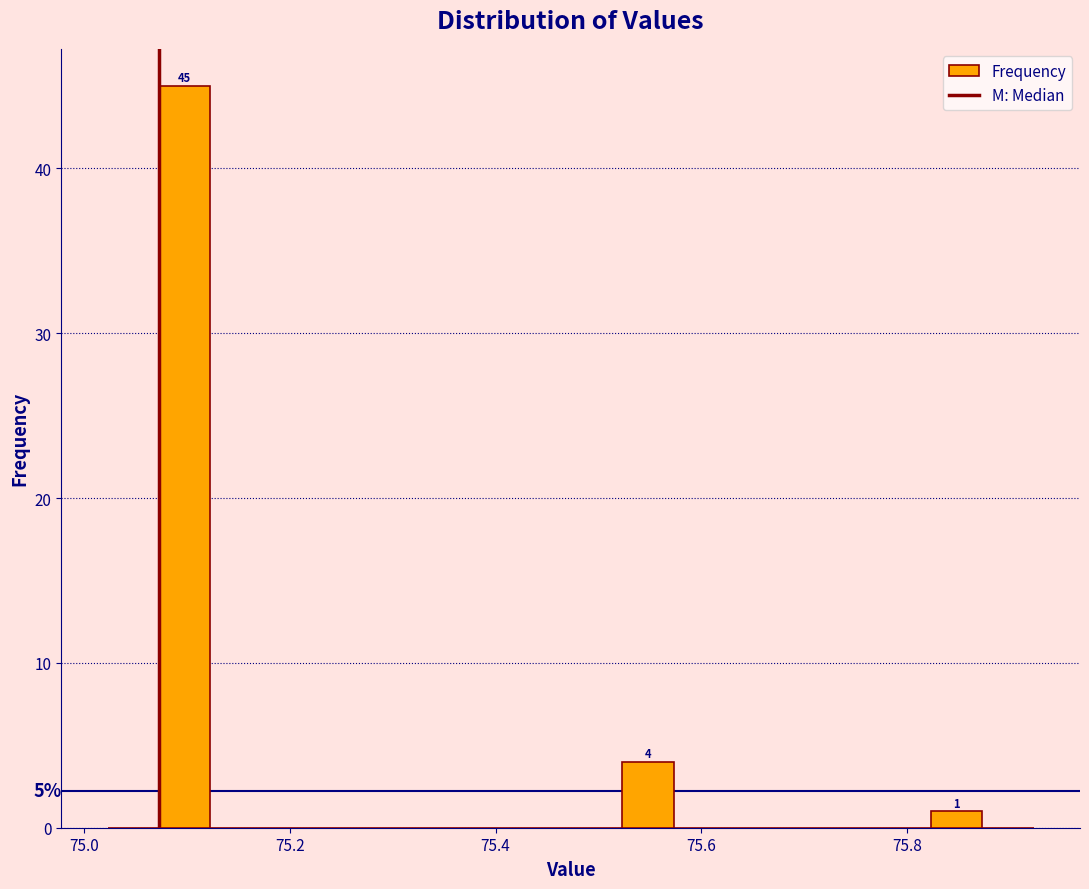

Read against the x-axis, roughly where is the centre of the tallest bar?

75.10